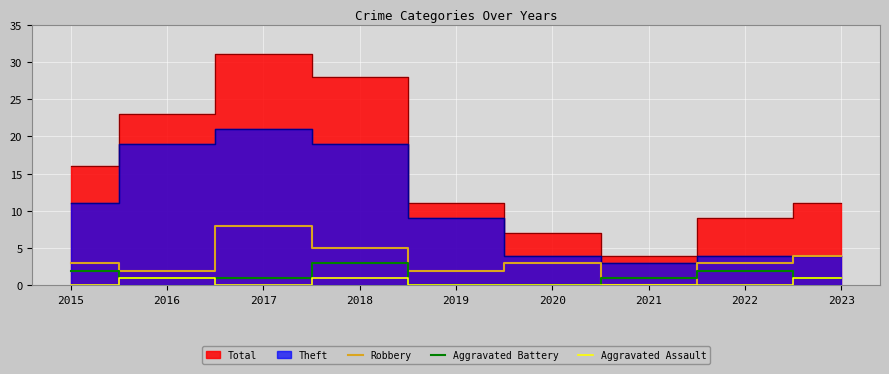

Is it true that Aggravated Assault equals 0 at 2017?

True